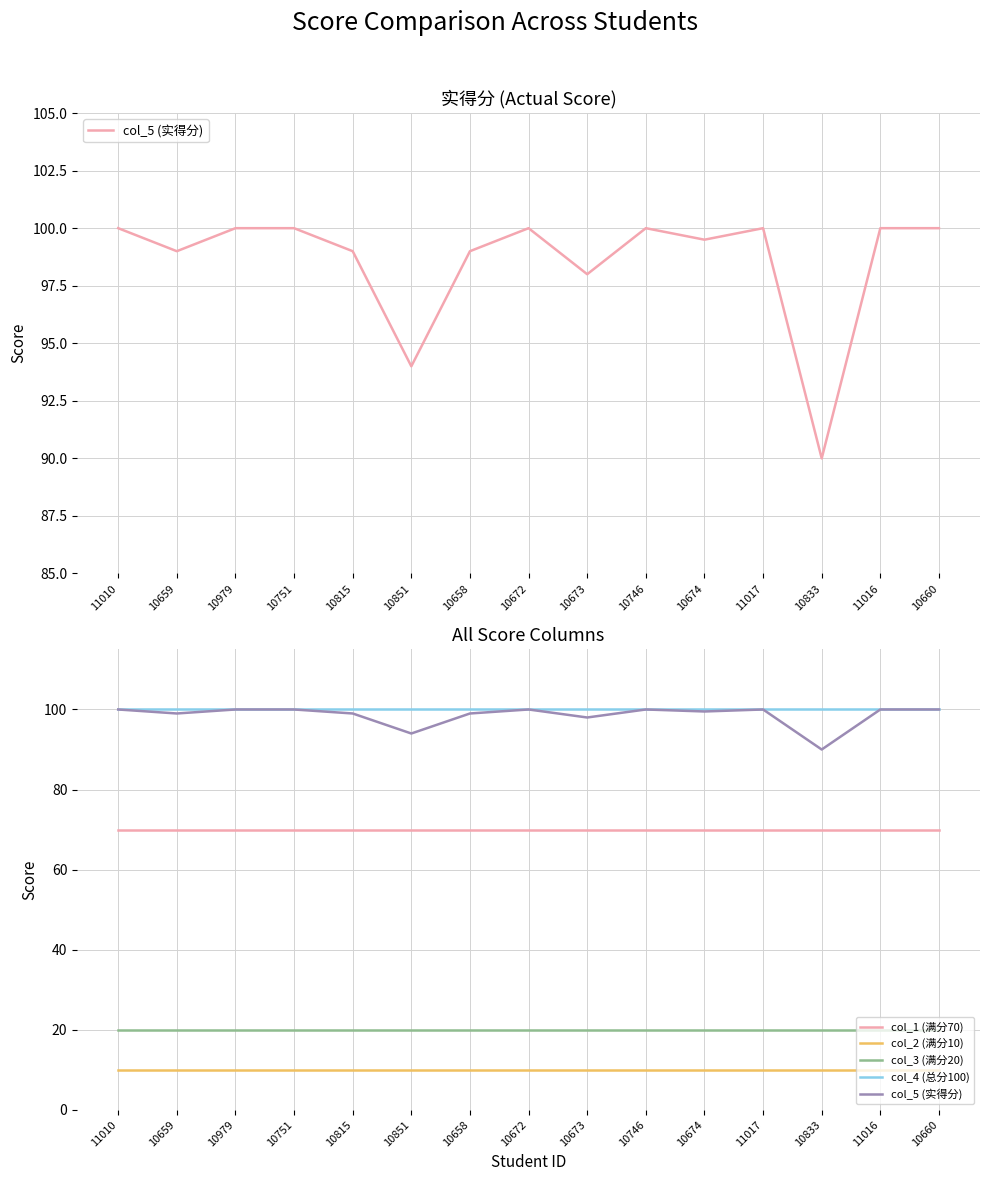

What are all the series names shown in the legend?

col_5 (实得分), col_1 (满分70), col_2 (满分10), col_3 (满分20), col_4 (总分100)